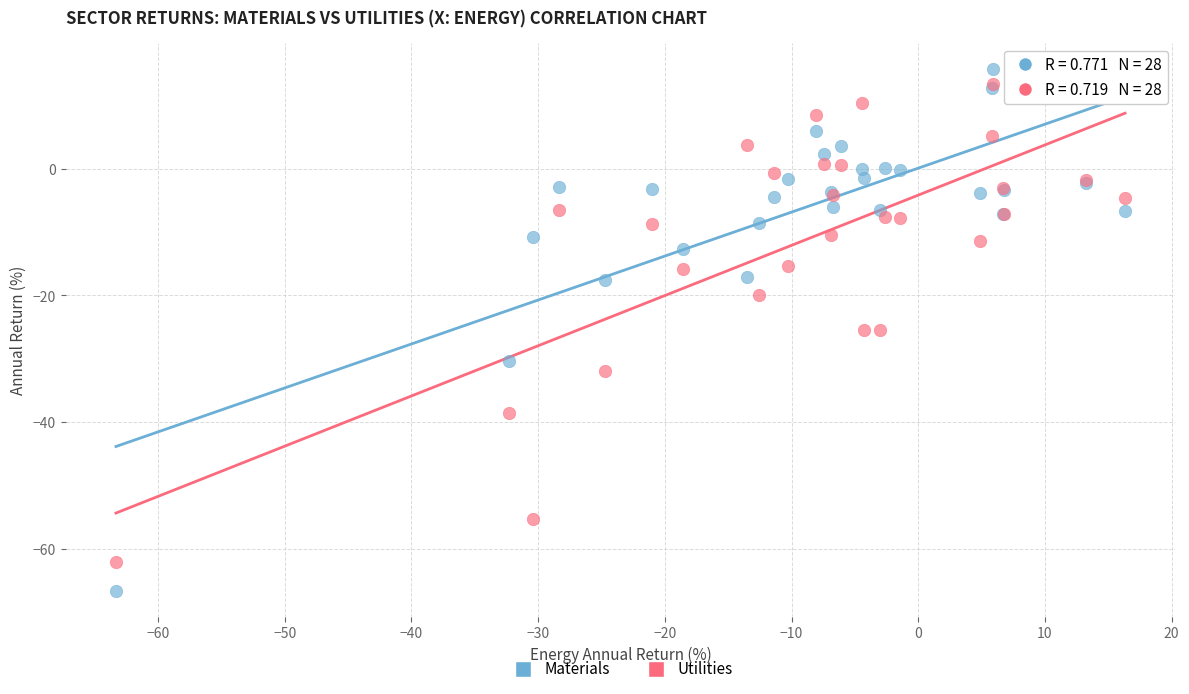

What are all the series names shown in the legend?

Materials, Utilities